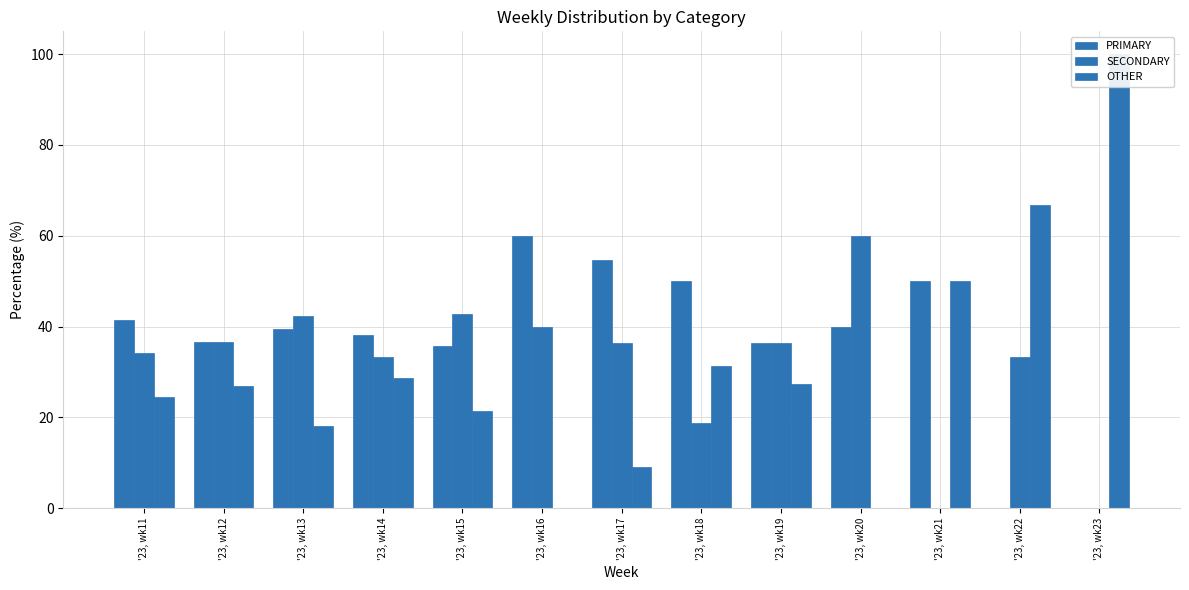

Reading right to left, transcribe all the data shown in this chart.

PRIMARY: '23, wk23=0.0	'23, wk22=0.0	'23, wk21=50.0	'23, wk20=40.0	'23, wk19=36.4	'23, wk18=50.0	'23, wk17=54.5	'23, wk16=60.0	'23, wk15=35.7	'23, wk14=38.1	'23, wk13=39.4	'23, wk12=36.6	'23, wk11=41.5
SECONDARY: '23, wk23=0.0	'23, wk22=33.3	'23, wk21=0.0	'23, wk20=60.0	'23, wk19=36.4	'23, wk18=18.8	'23, wk17=36.4	'23, wk16=40.0	'23, wk15=42.9	'23, wk14=33.3	'23, wk13=42.4	'23, wk12=36.6	'23, wk11=34.1
OTHER: '23, wk23=100.0	'23, wk22=66.7	'23, wk21=50.0	'23, wk20=0.0	'23, wk19=27.3	'23, wk18=31.2	'23, wk17=9.1	'23, wk16=0.0	'23, wk15=21.4	'23, wk14=28.6	'23, wk13=18.2	'23, wk12=26.8	'23, wk11=24.4